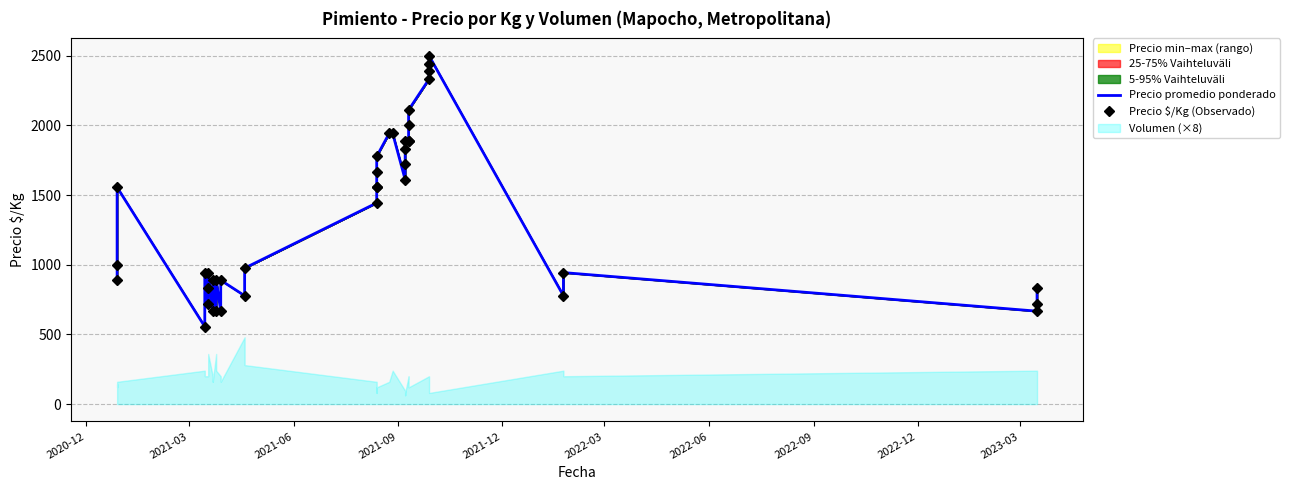

The value of Precio $/Kg (Observado) at 28 is 2845. True or false?

False